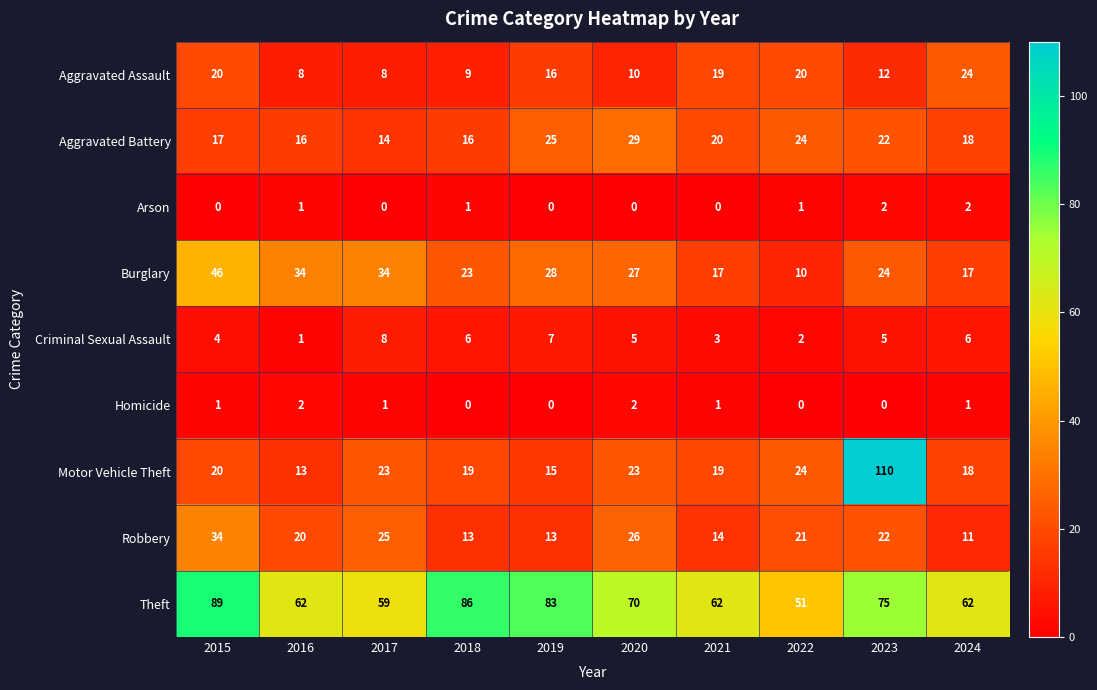

What is the total value across all series at 2017?

172